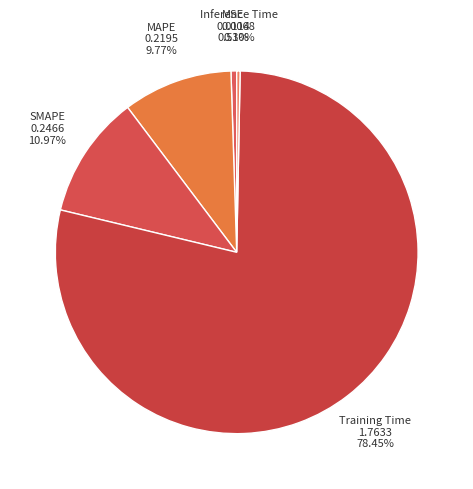

How many slices are in this pie chart?

5